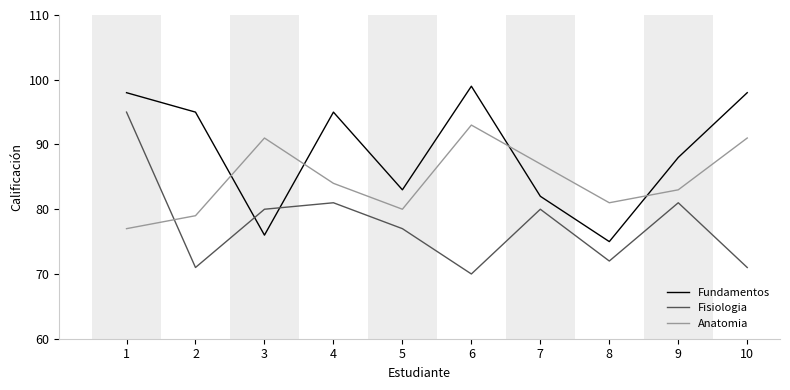

Is the value of Fundamentos at 4 greater than the value of Anatomia at 3?

Yes